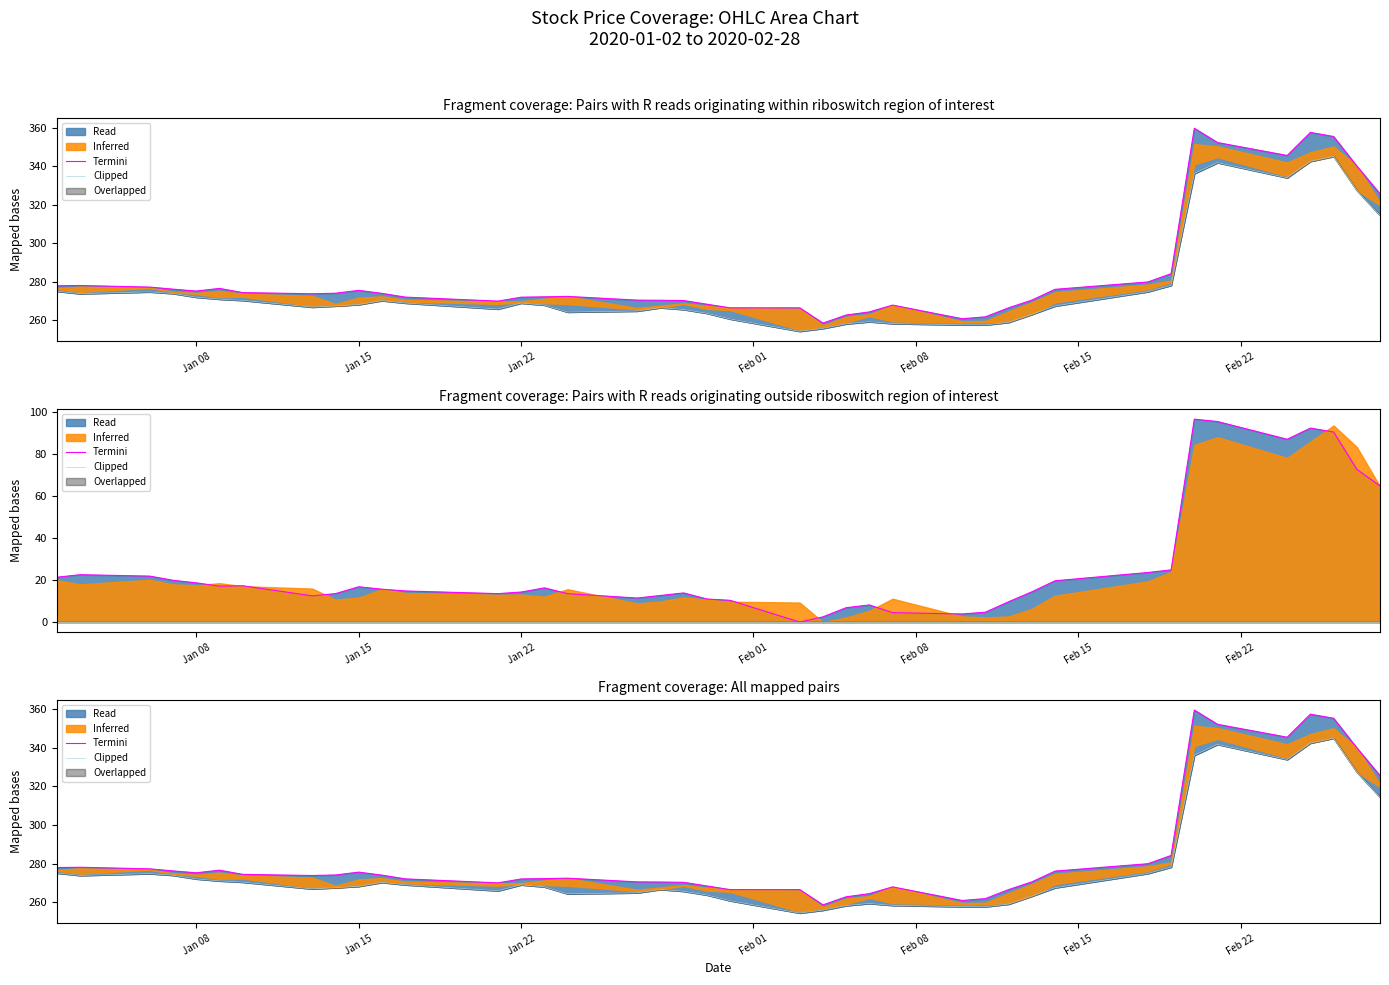

Is it true that Clipped equals 70.5 at 34?

False